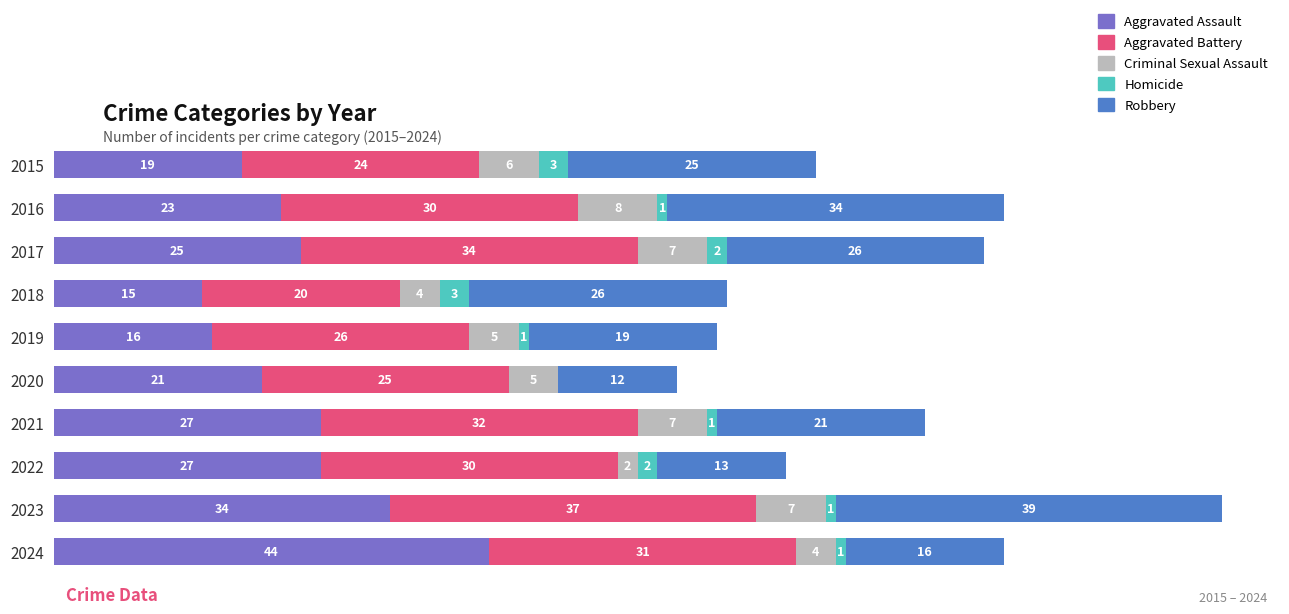

What are all the series names shown in the legend?

Aggravated Assault, Aggravated Battery, Criminal Sexual Assault, Homicide, Robbery